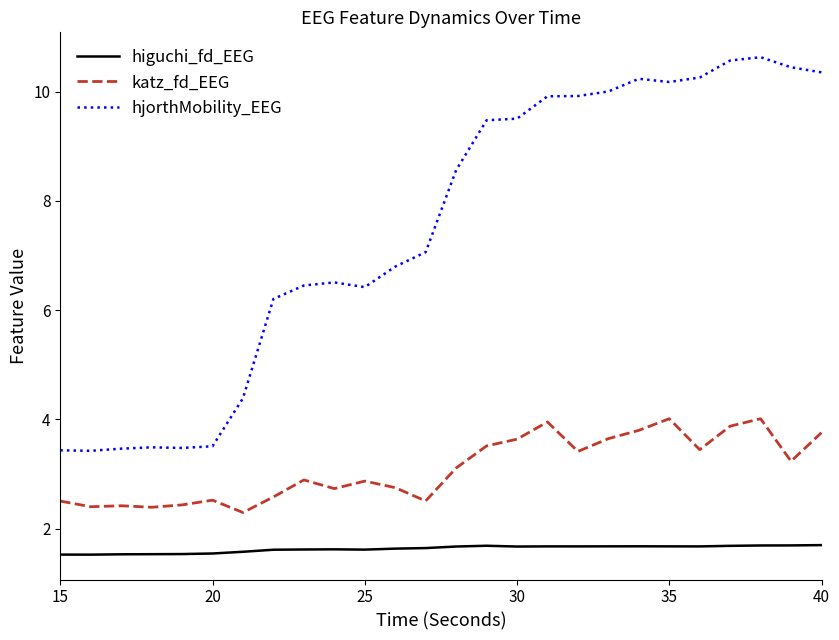

What is the maximum value for higuchi_fd_EEG?

1.7